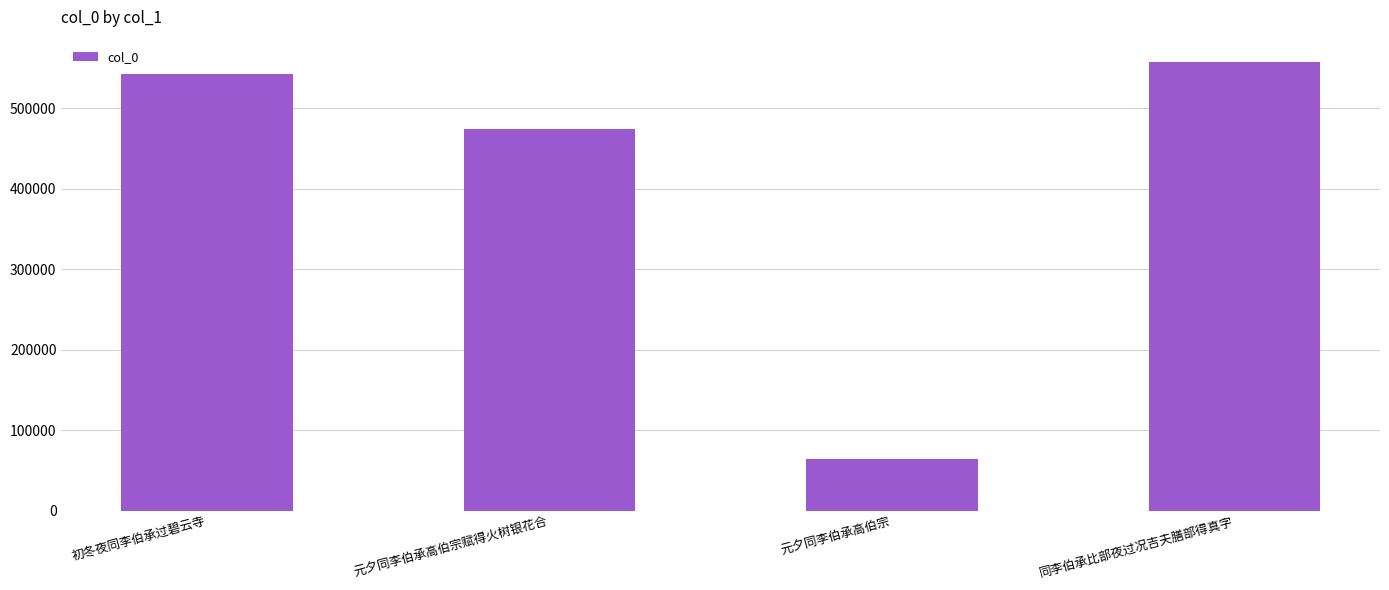

What is the change in value from 初冬夜同李伯承过碧云寺 to 同李伯承比部夜过况吉夫膳部得真字?

+15255